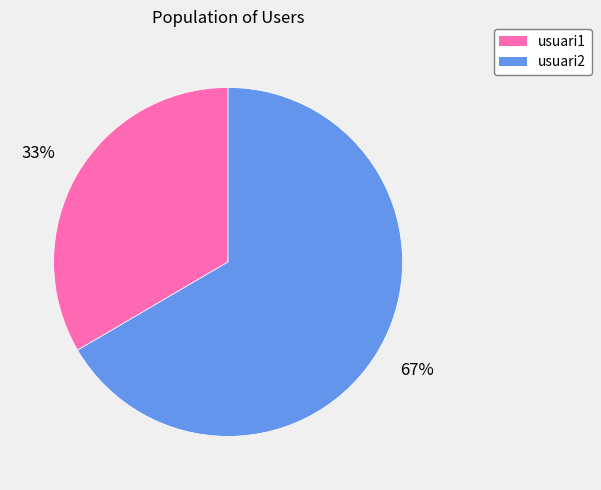

What percentage is the usuari1 slice, to the nearest percent?

33%